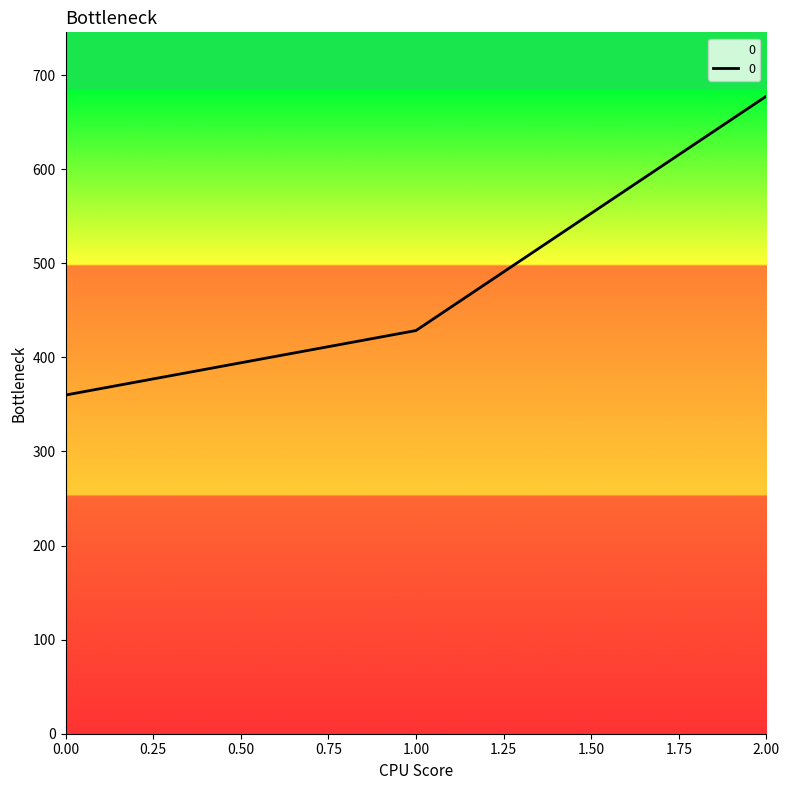

What is the greatest value displayed?

677.8